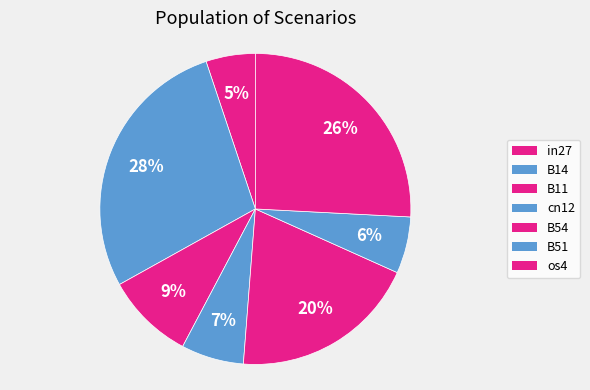

What is the smallest slice in the pie chart?

in27